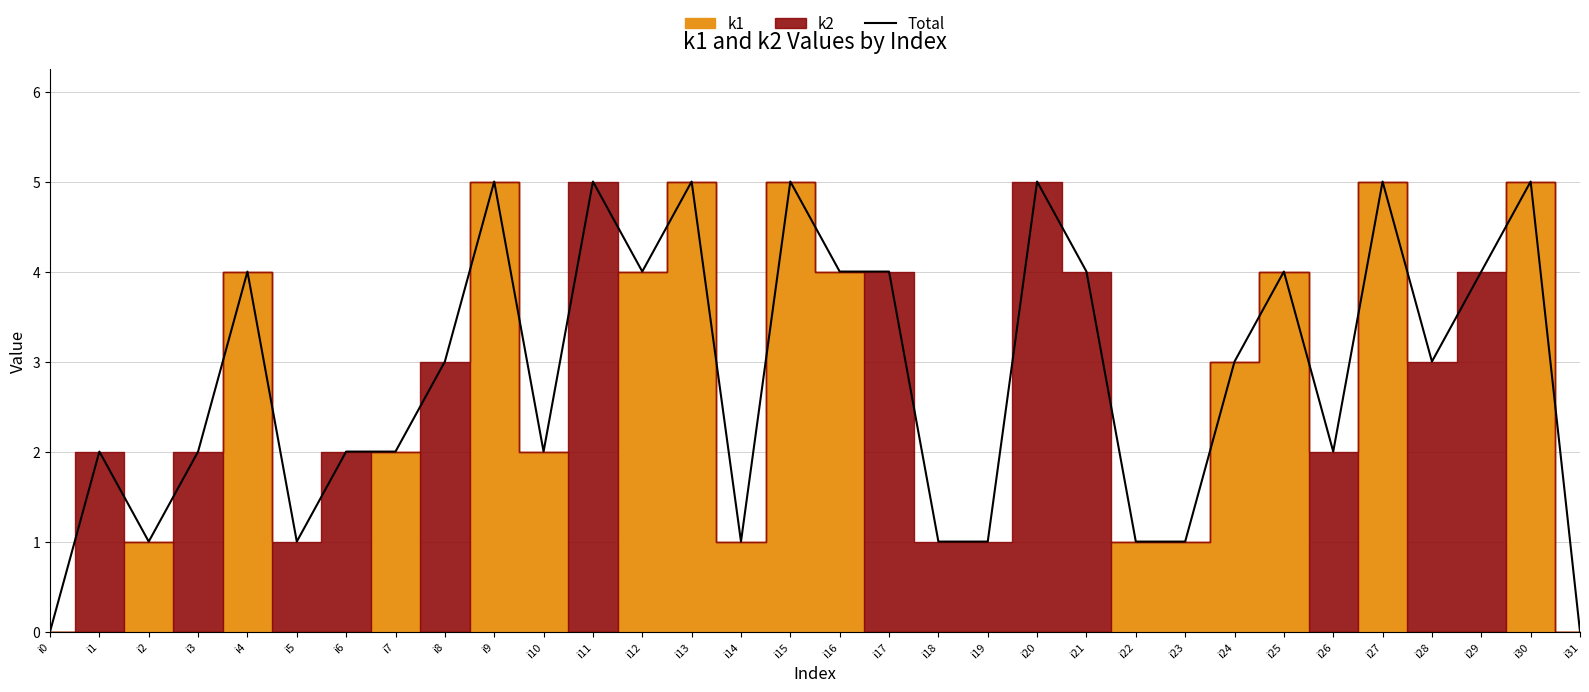

How many lines are shown in the chart?

1